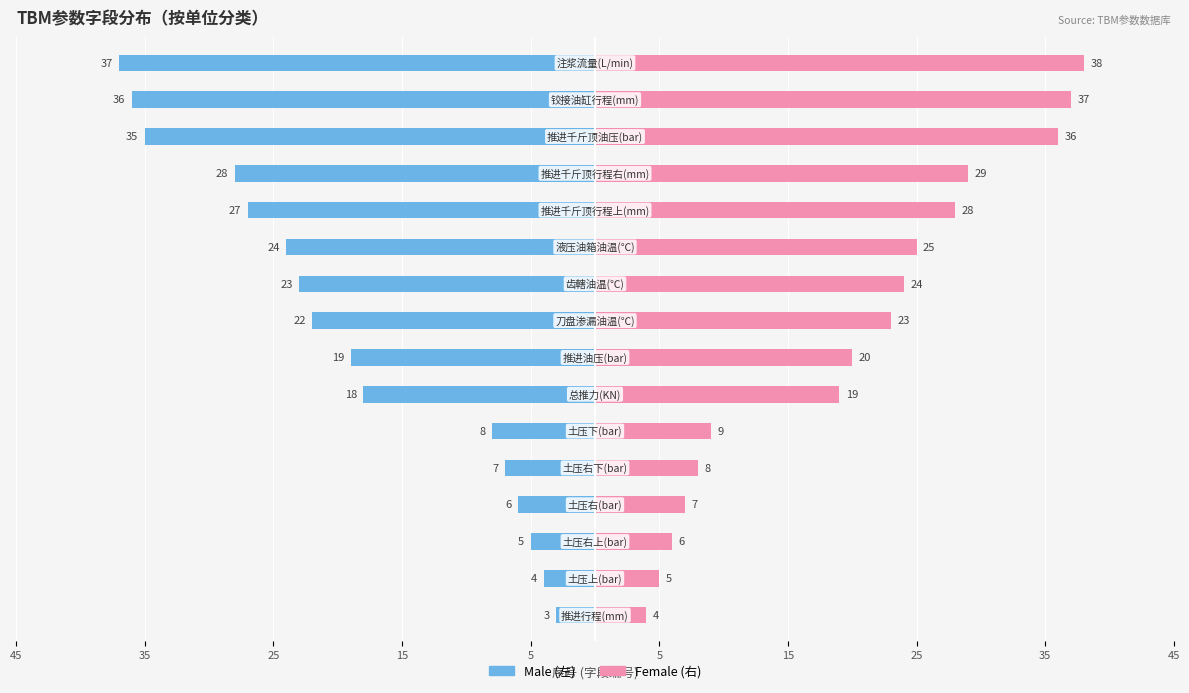

How many groups of bars are there?

16